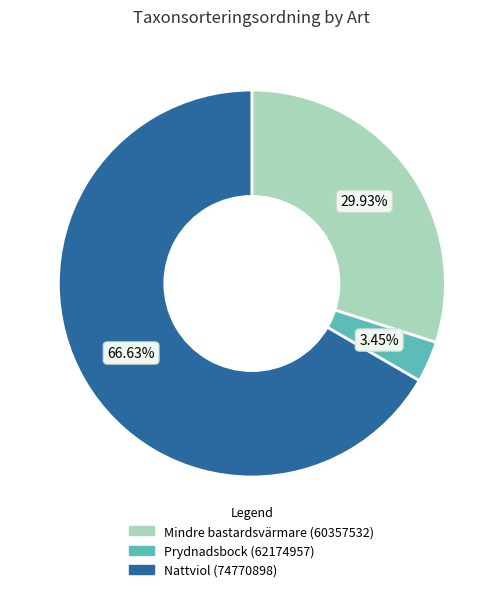

Does any single category account for the majority?

Yes